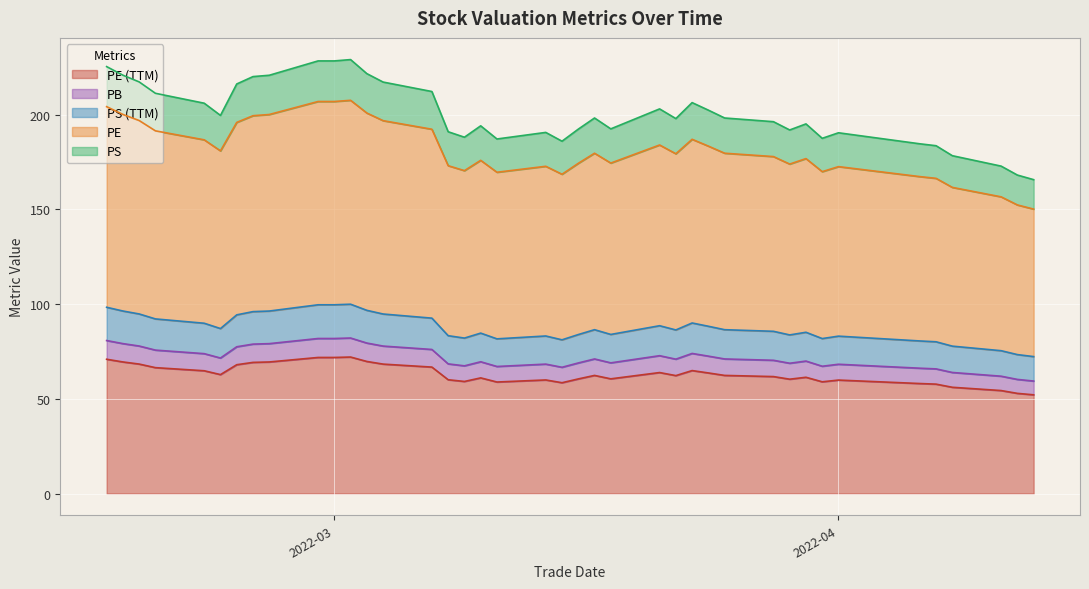

At how many categories does at least one series exceed 73?

40